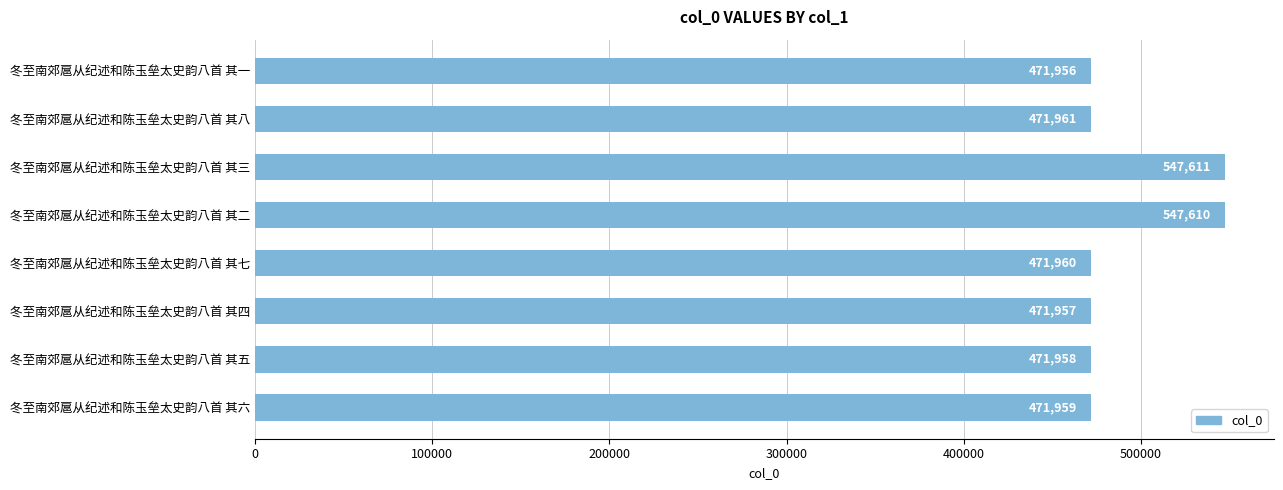

How many data points are less than 471960?

4